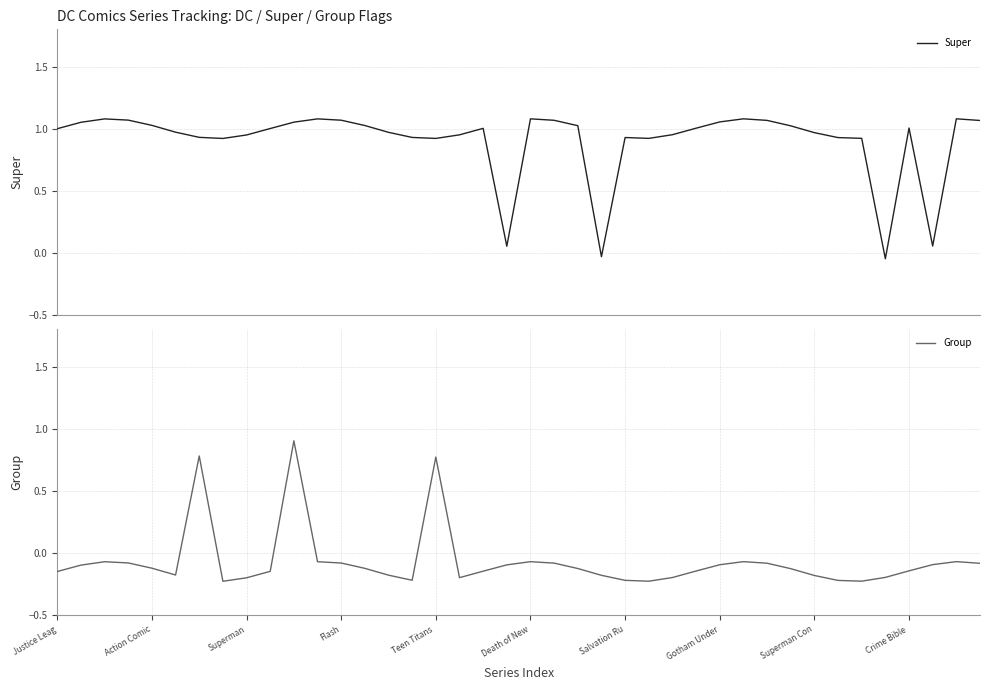

What is the highest value of the Group series?

0.9